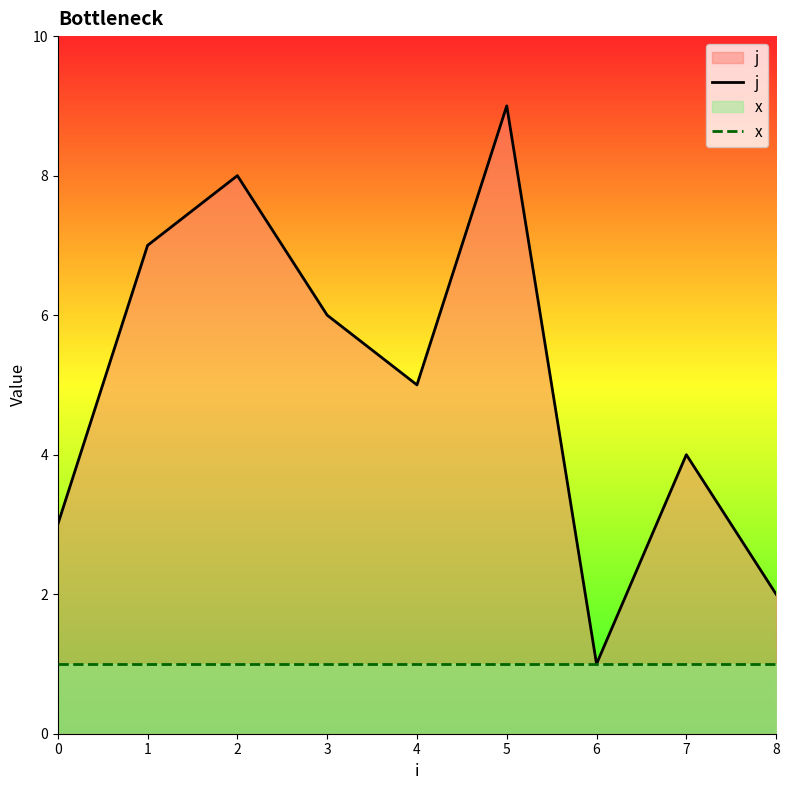

Which series has the largest total across all categories?

j